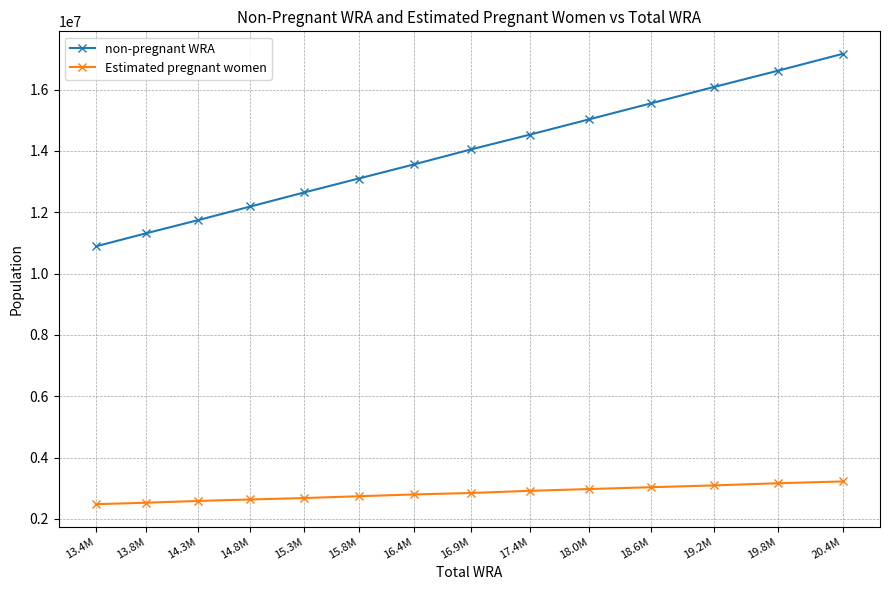

How many distinct data groups are displayed?

2